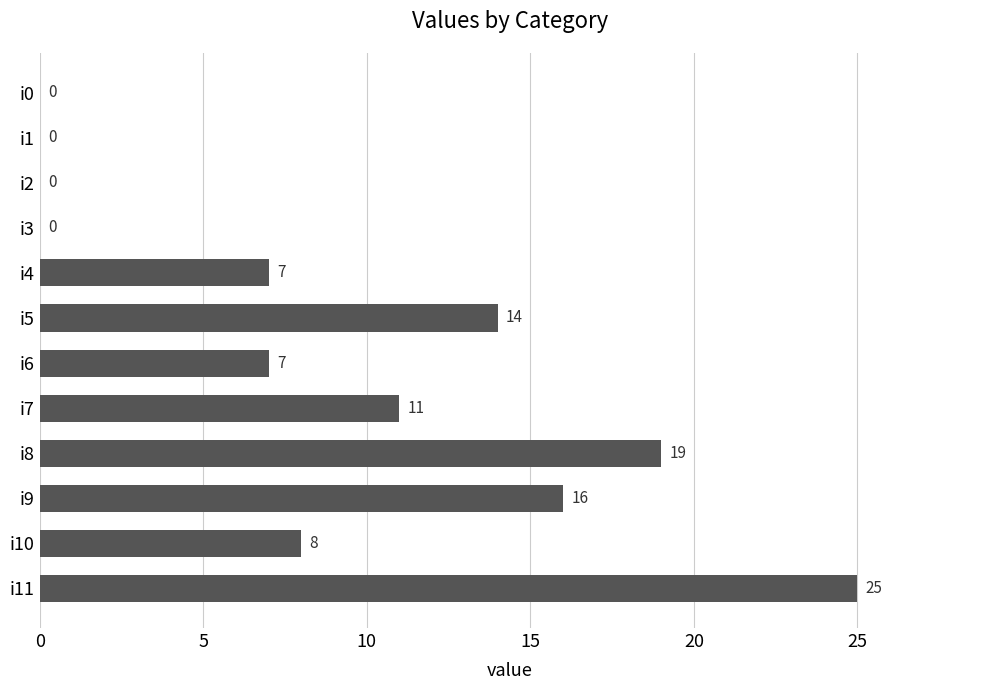

What is the change in value from i5 to i8?

+5